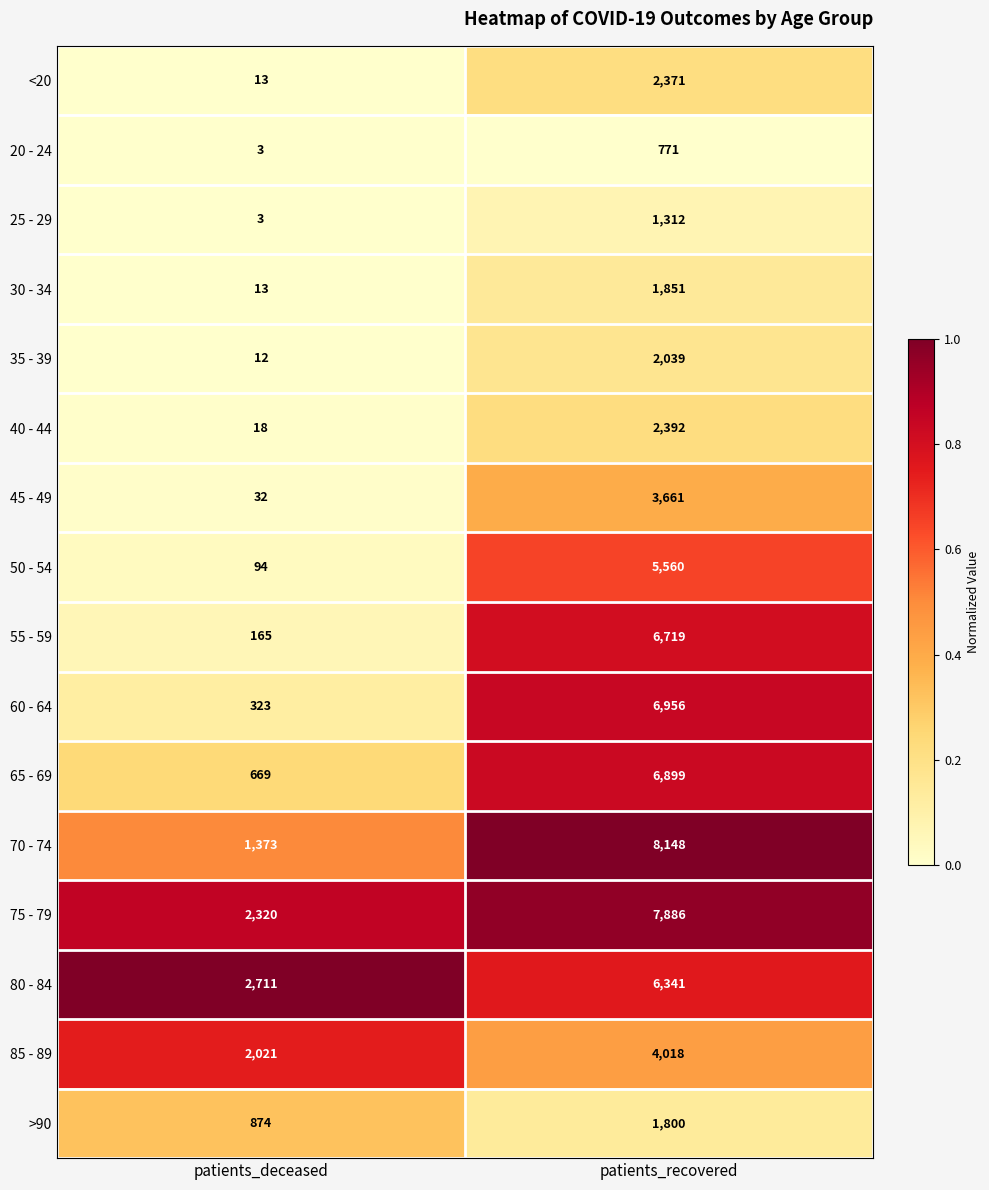

Which series has the largest range (max minus min)?

70 - 74